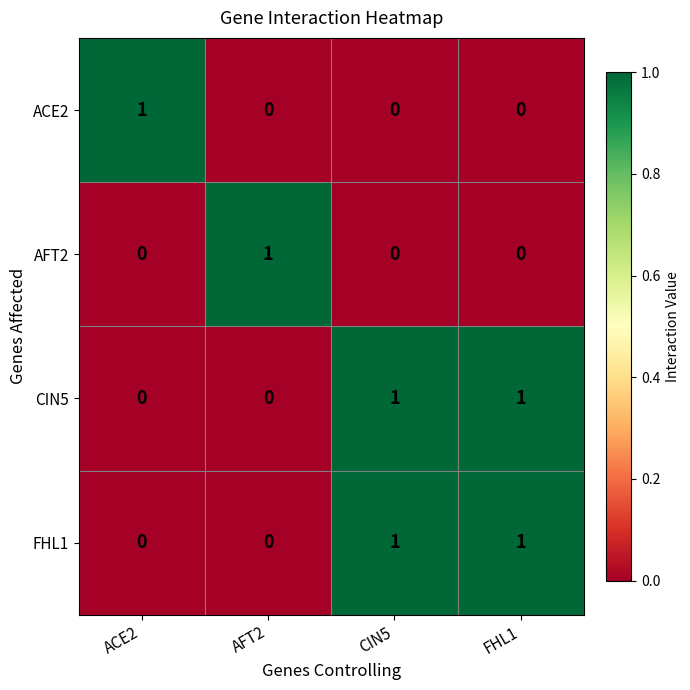

How many CIN5 values are between 0 and 1?

4